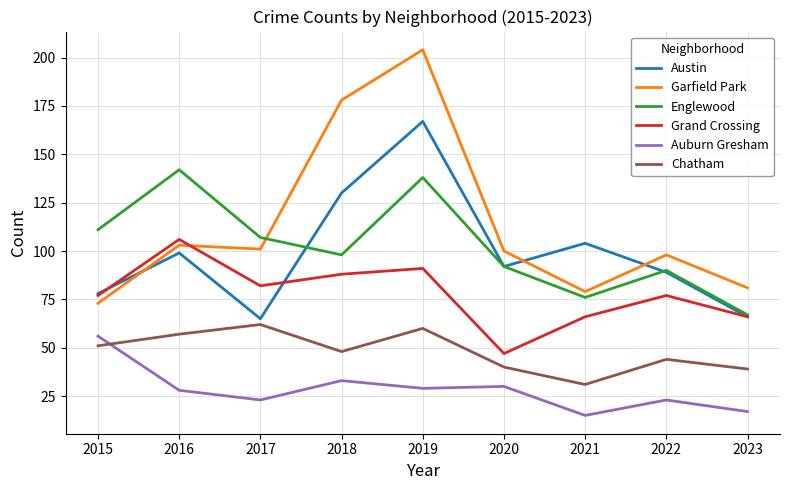

What is the total value across all series at 2020?

401